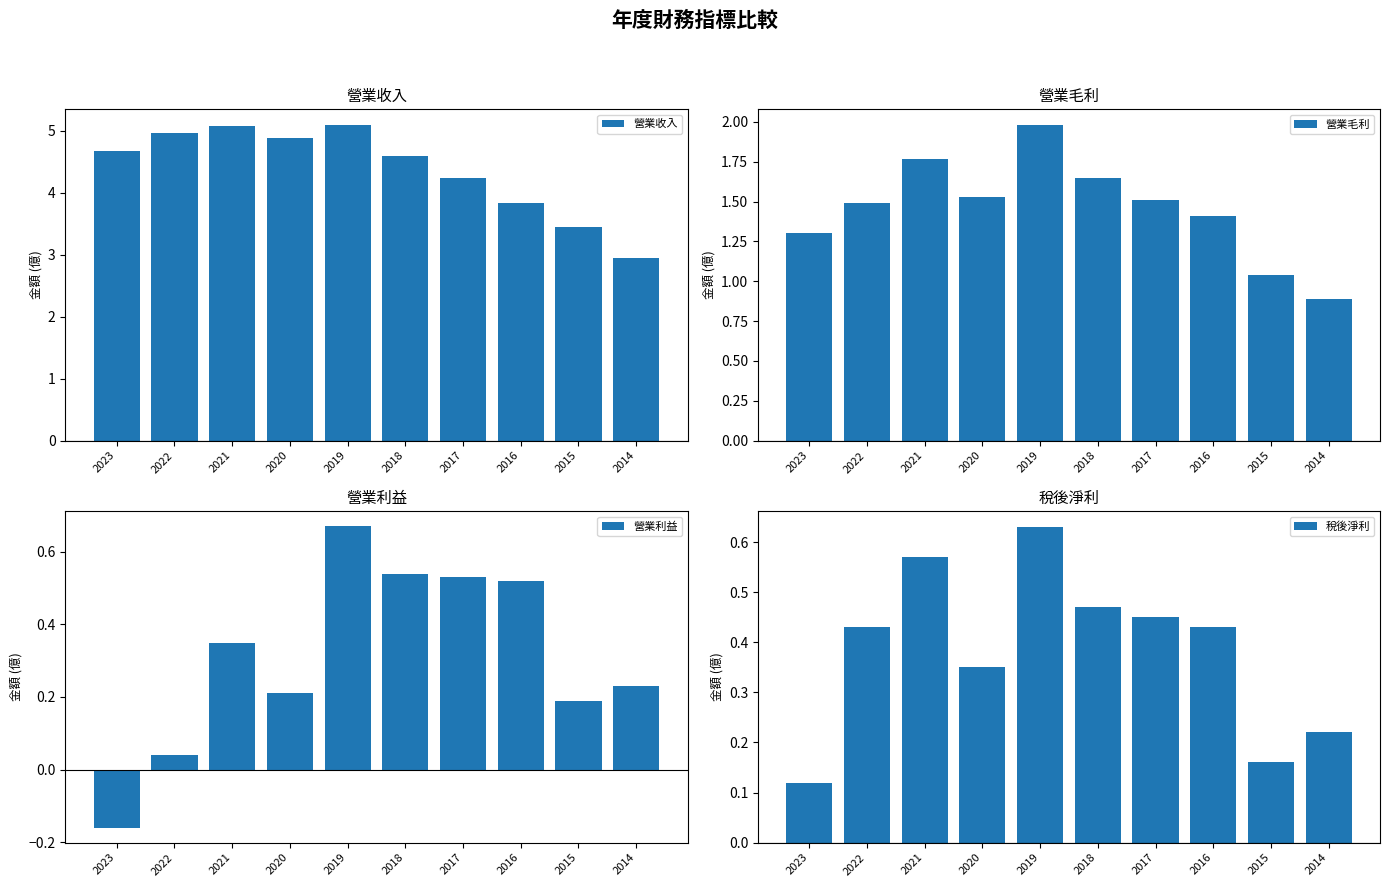

Reading left to right, what are all the values shown in this chart?

營業收入: 2023=4.7	2022=5.0	2021=5.1	2020=4.9	2019=5.1	2018=4.6	2017=4.2	2016=3.8	2015=3.4	2014=3.0
營業毛利: 2023=1.3	2022=1.5	2021=1.8	2020=1.5	2019=2.0	2018=1.6	2017=1.5	2016=1.4	2015=1.0	2014=0.9
營業利益: 2023=-0.2	2022=0.0	2021=0.3	2020=0.2	2019=0.7	2018=0.5	2017=0.5	2016=0.5	2015=0.2	2014=0.2
稅後淨利: 2023=0.1	2022=0.4	2021=0.6	2020=0.3	2019=0.6	2018=0.5	2017=0.5	2016=0.4	2015=0.2	2014=0.2